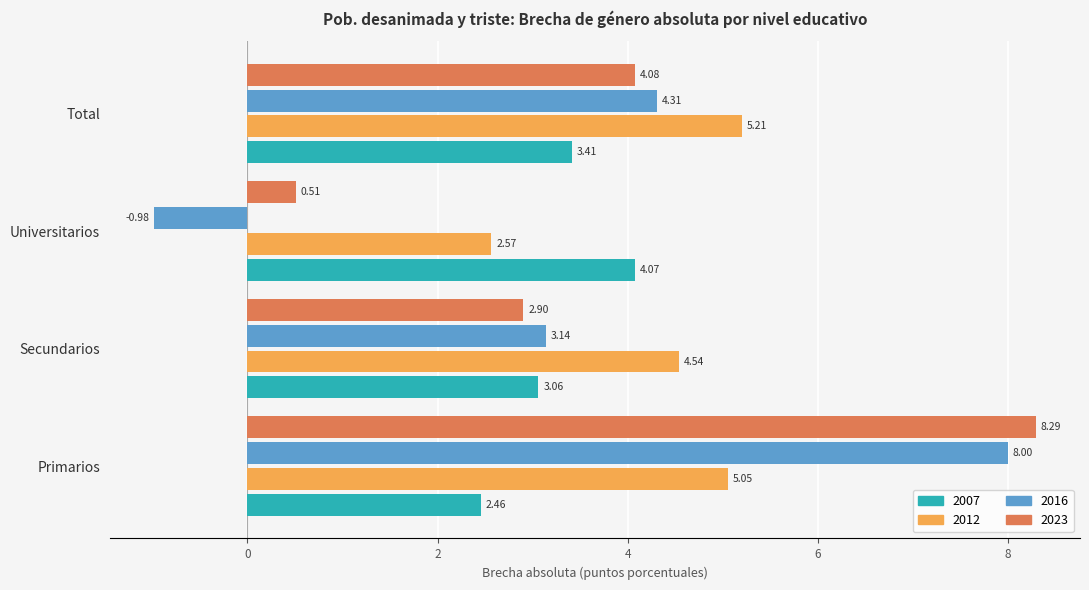

How many data points does each series have?

4